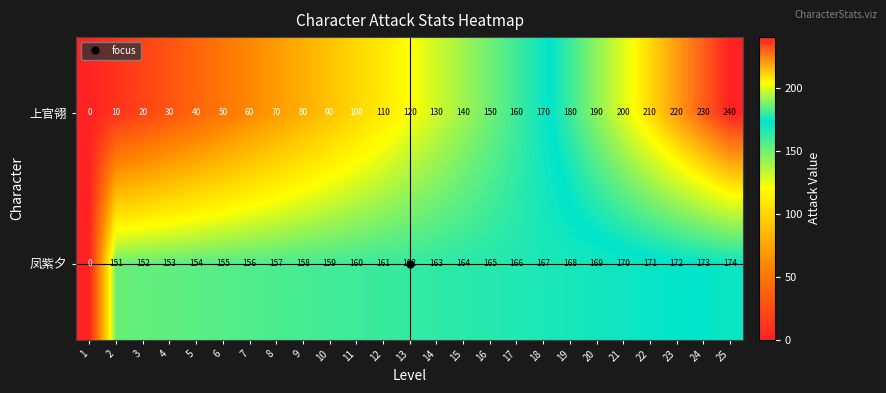

The value of 凤紫夕 at 8 is 157. True or false?

True